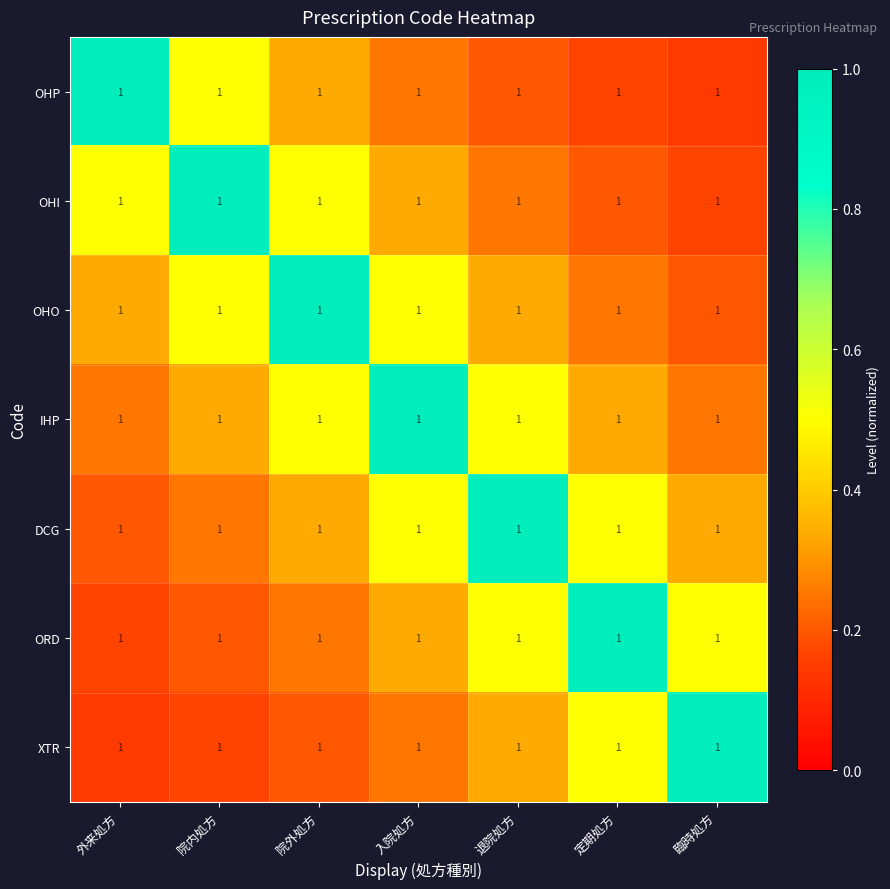

What is the lowest value of the DCG series?

0.2